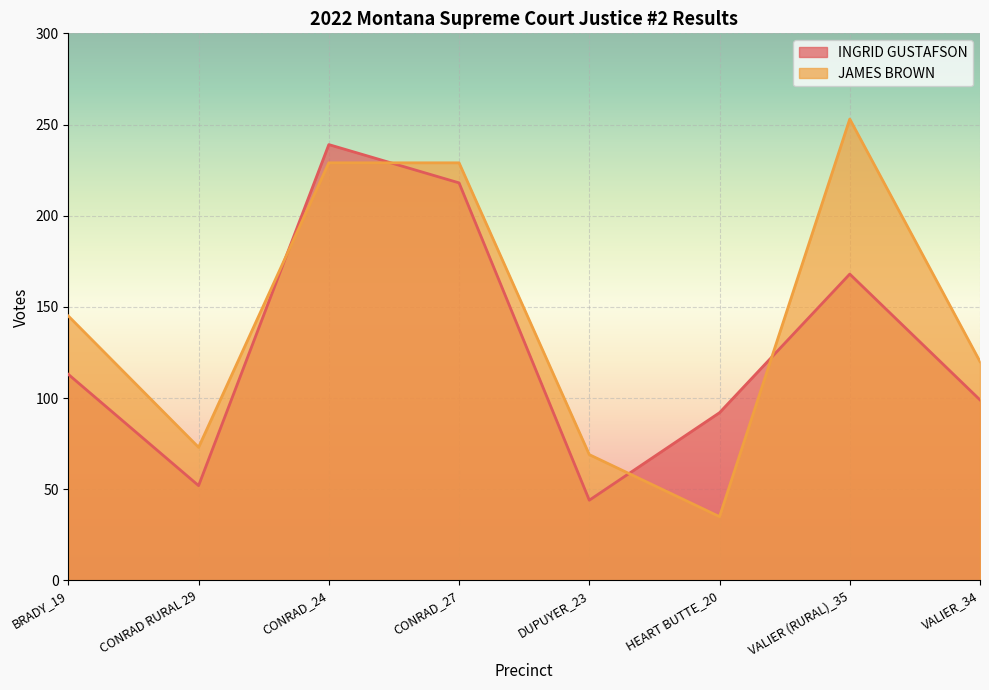

What is the sum of the JAMES BROWN values at CONRAD RURAL 29 and HEART BUTTE_20?

108